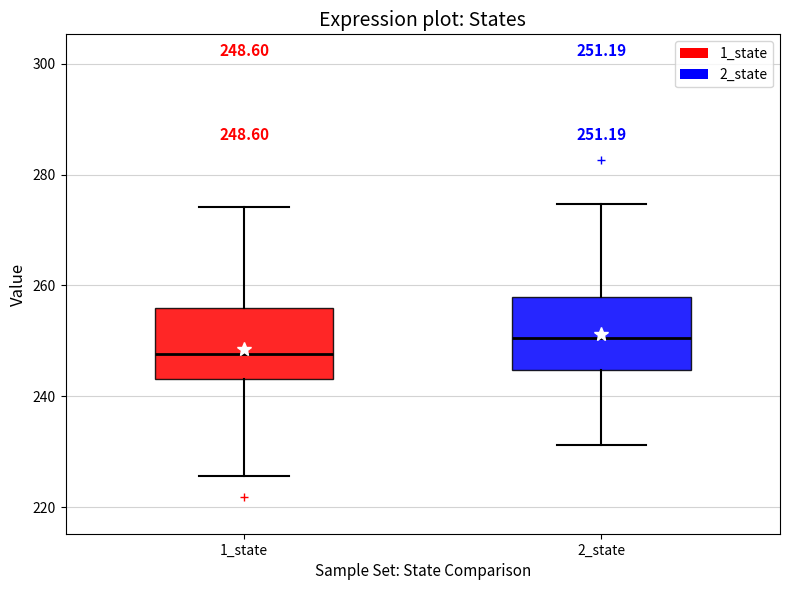

Which box's median line is the lowest?

1_state